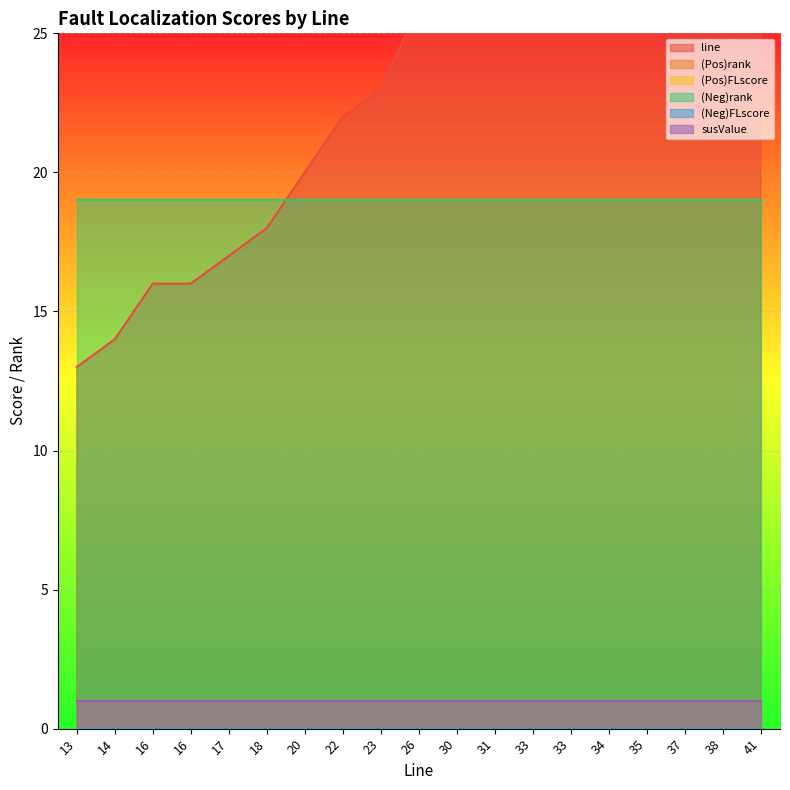

At which category does the chart reach its peak across all series?

41